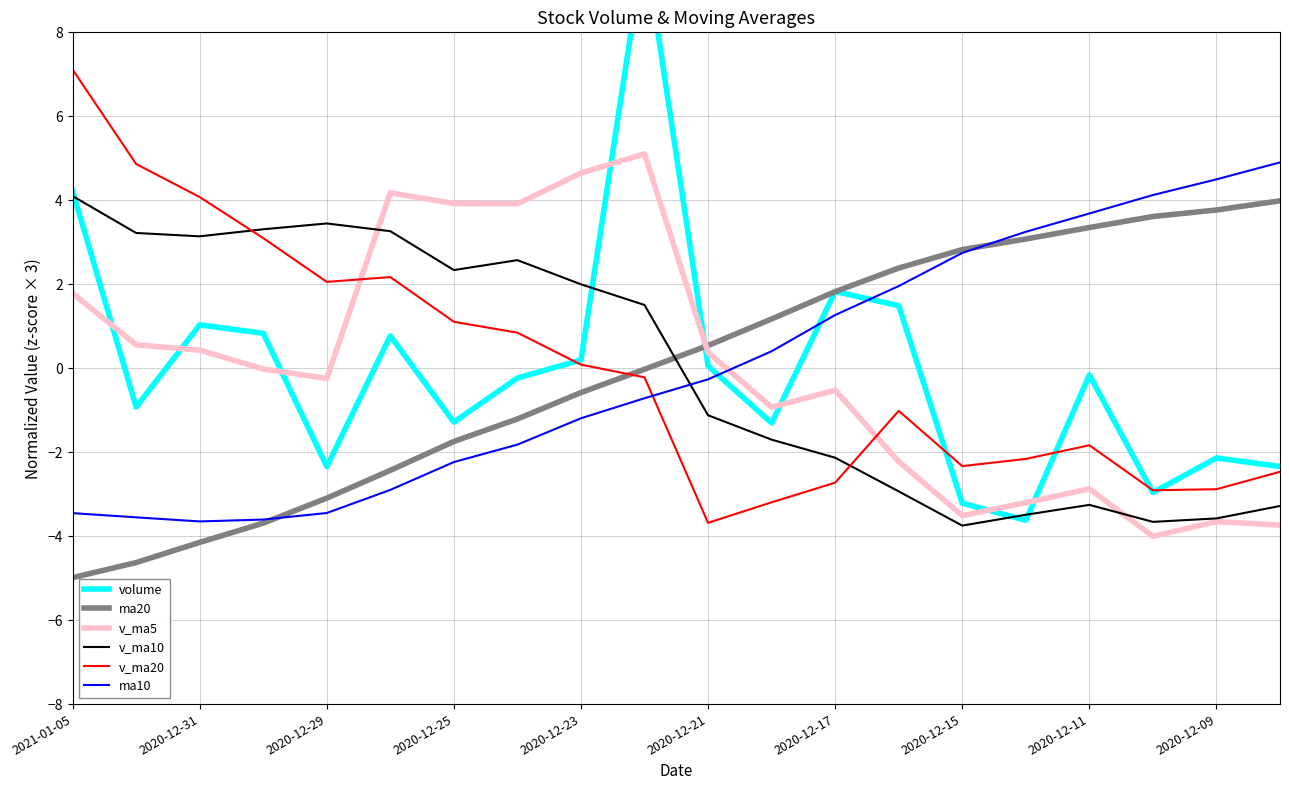

The value of ma10 at 2020-12-17 is 1.3. True or false?

True